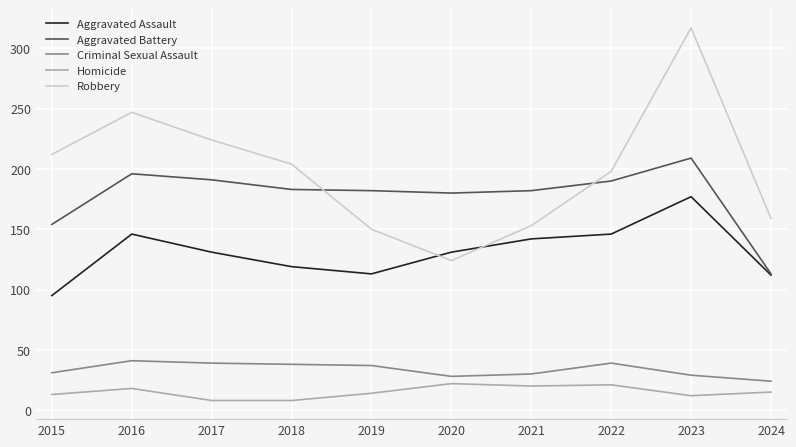

At which category does the chart reach its peak across all series?

2023